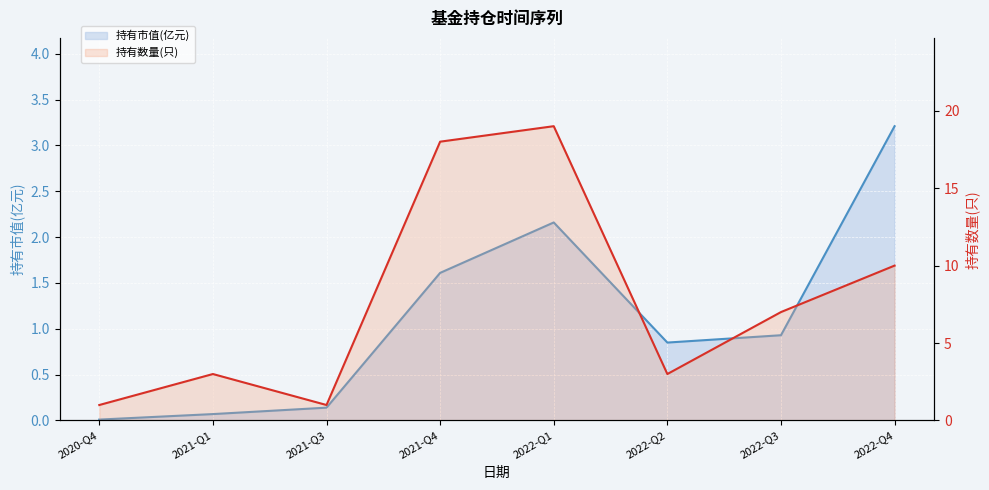

True or false: 持有数量(只) line and 持有市值(亿元) line intersect in this chart.

False